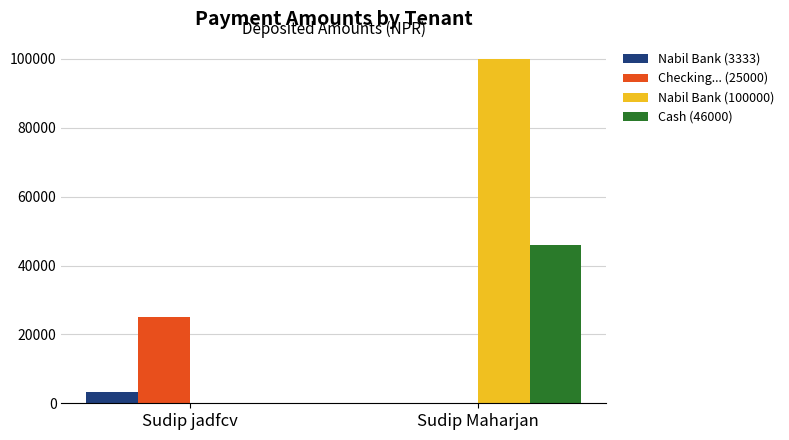

What are all the series names shown in the legend?

Nabil Bank (3333), Checking... (25000), Nabil Bank (100000), Cash (46000)